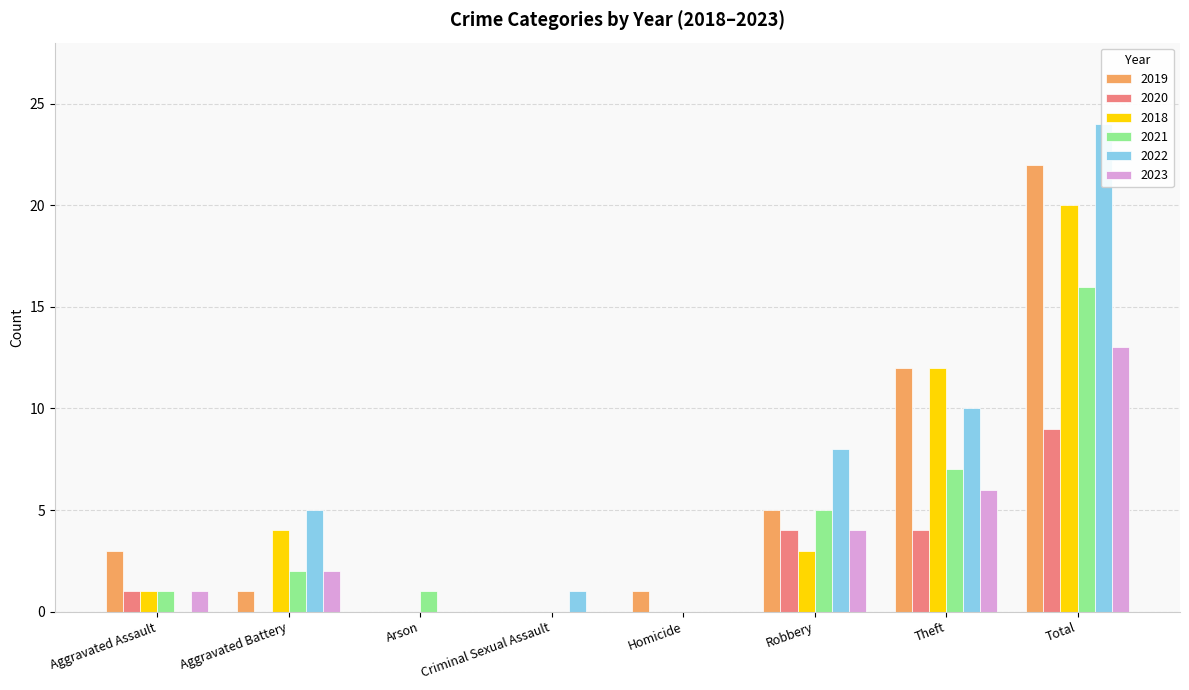

How many values in the 2022 series exceed 5?

3